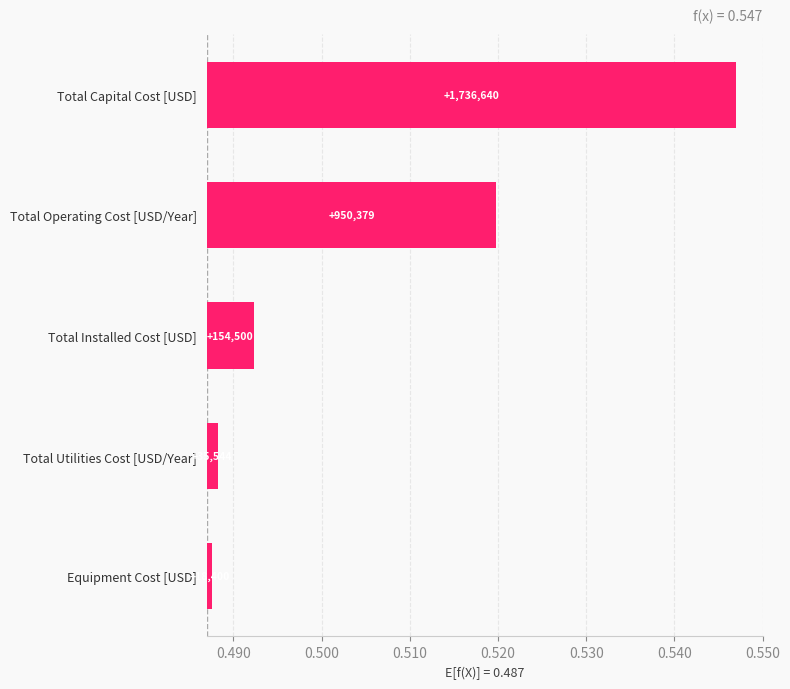

Reading left to right, what are all the values shown in this chart?

0.1	0.0	0.0	0.0	0.0